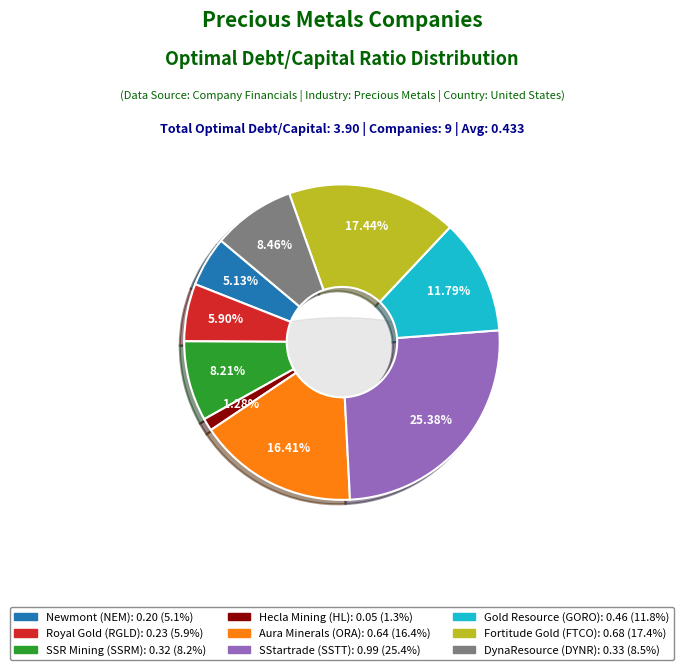

To the nearest percent, what is the average slice percentage?

11%